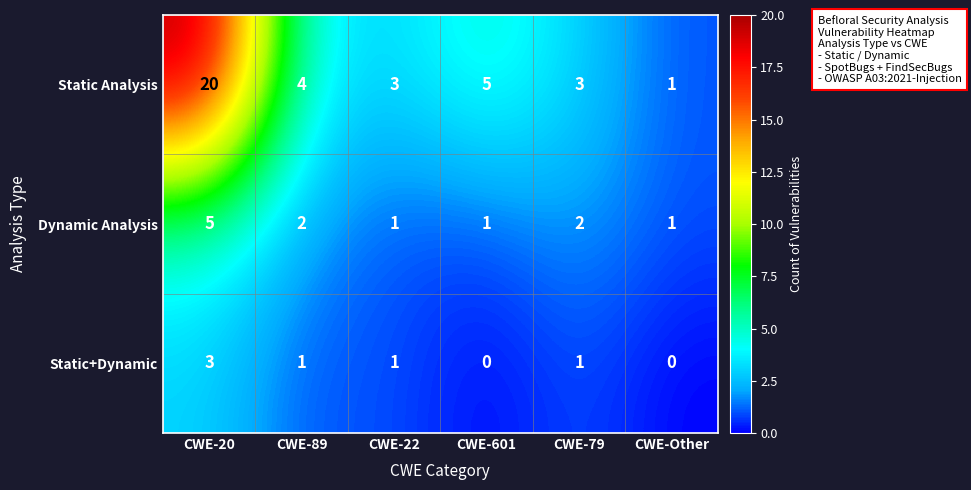

Which label corresponds to the largest value in the chart?

CWE-20